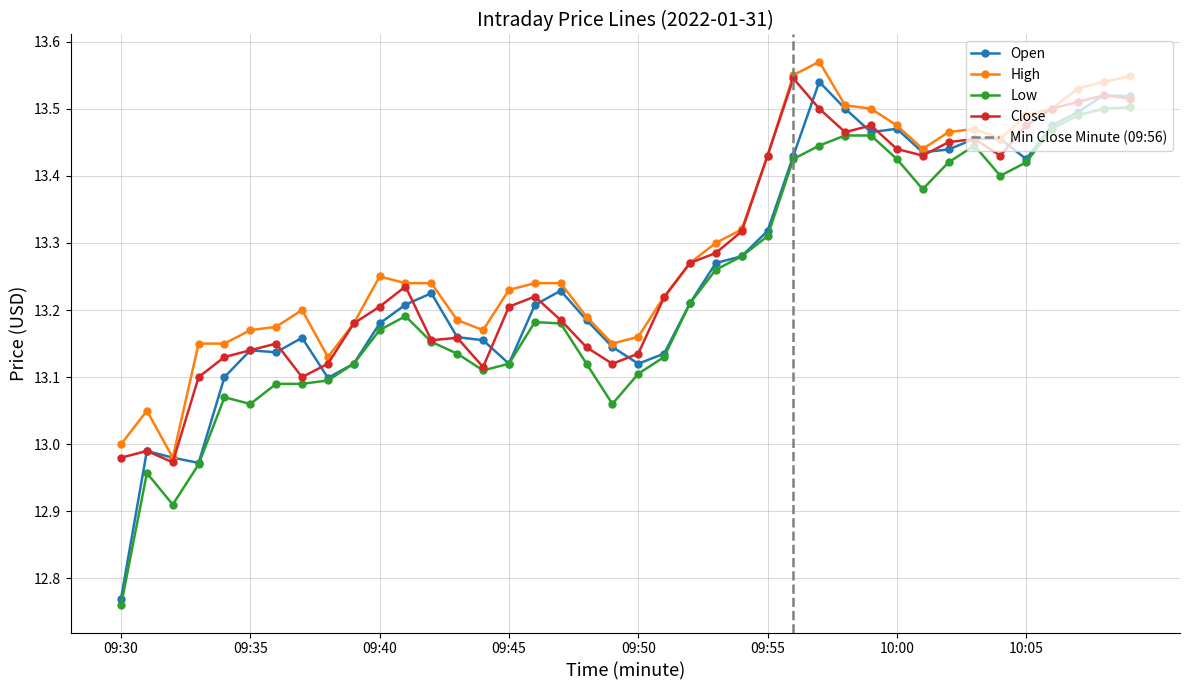

List the labels in order of Open value, smallest first.

09:30, 09:33, 09:32, 09:31, 09:38, 09:34, 09:39, 09:45, 09:50, 09:51, 09:36, 09:35, 09:49, 09:44, 09:37, 09:43, 09:40, 09:48, 09:46, 09:41, 09:52, 09:42, 09:47, 09:53, 09:54, 09:55, 10:05, 09:56, 10:01, 10:02, 10:03, 10:04, 09:59, 10:00, 10:06, 10:07, 09:58, 10:09, 10:08, 09:57